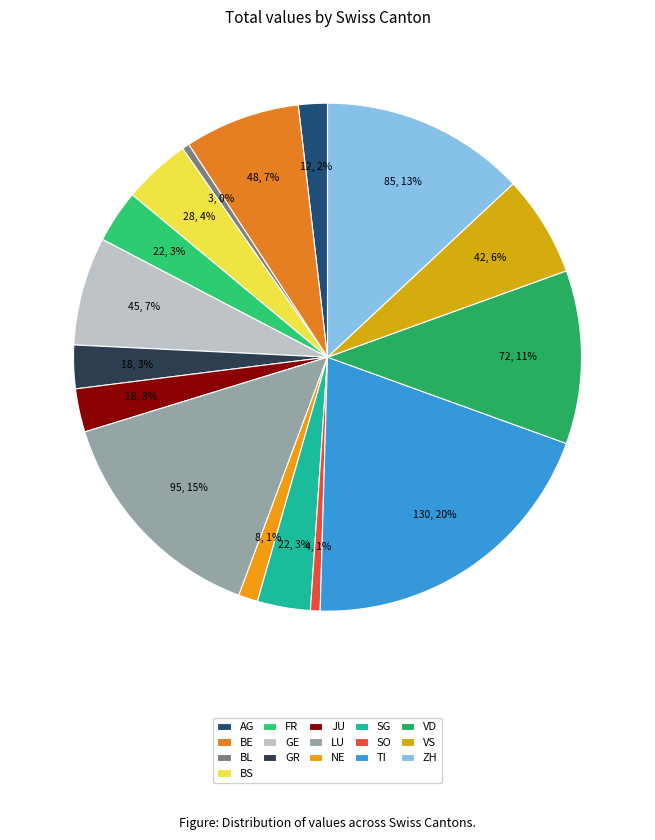

Count the number of slices in the pie.

16